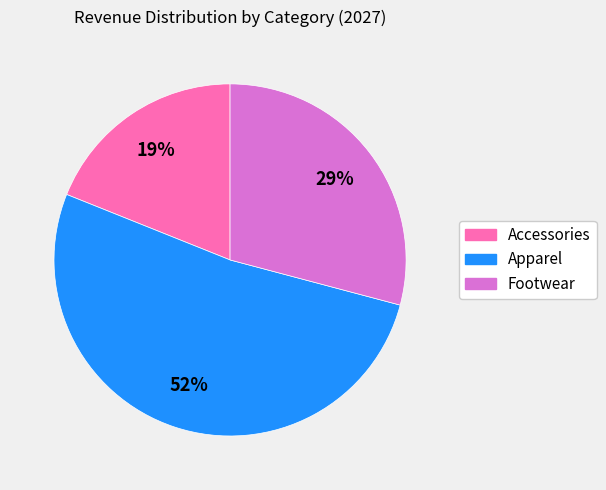

Is the sum of Accessories and Apparel greater than half?

Yes